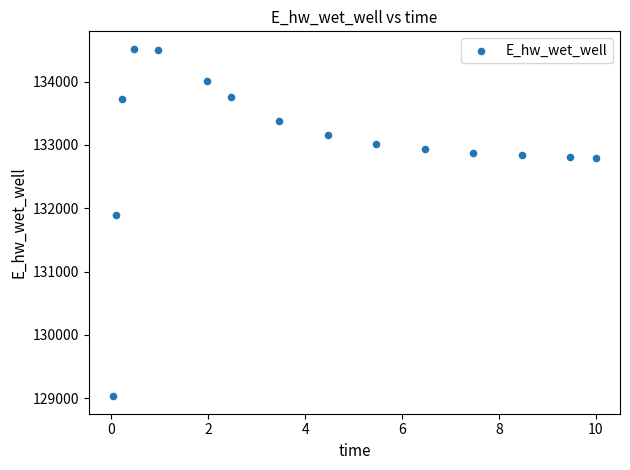

What is the range of X values (max minus min)?

10.0